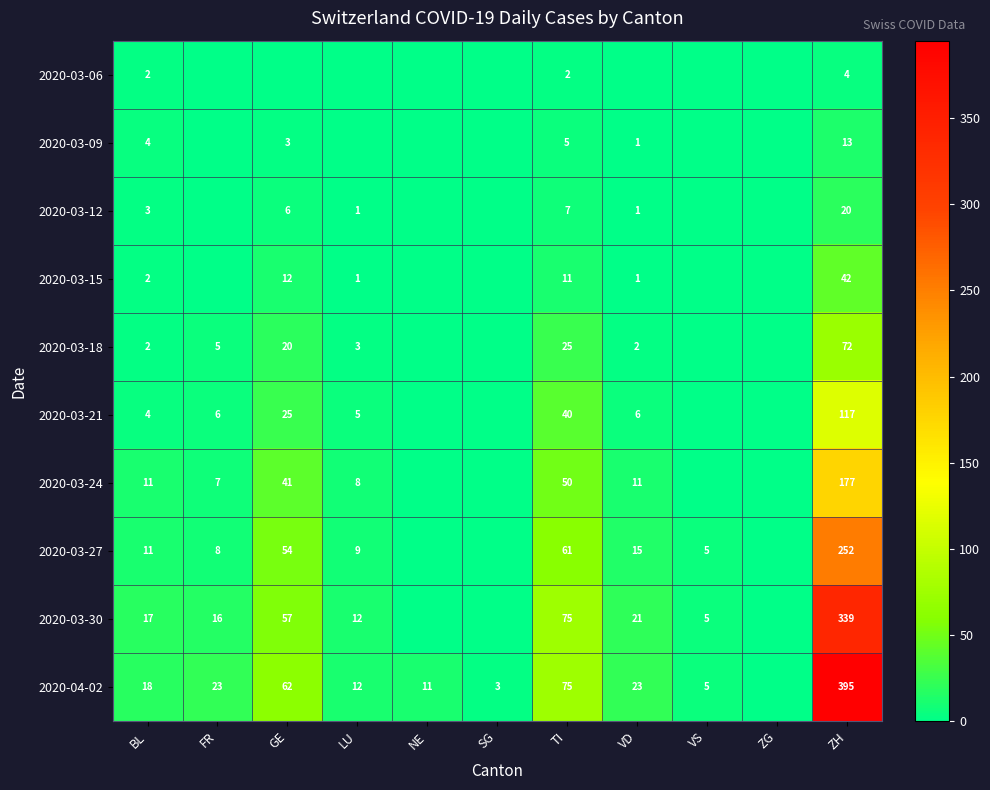

Is it true that 2020-03-21 equals 6 at VD?

True